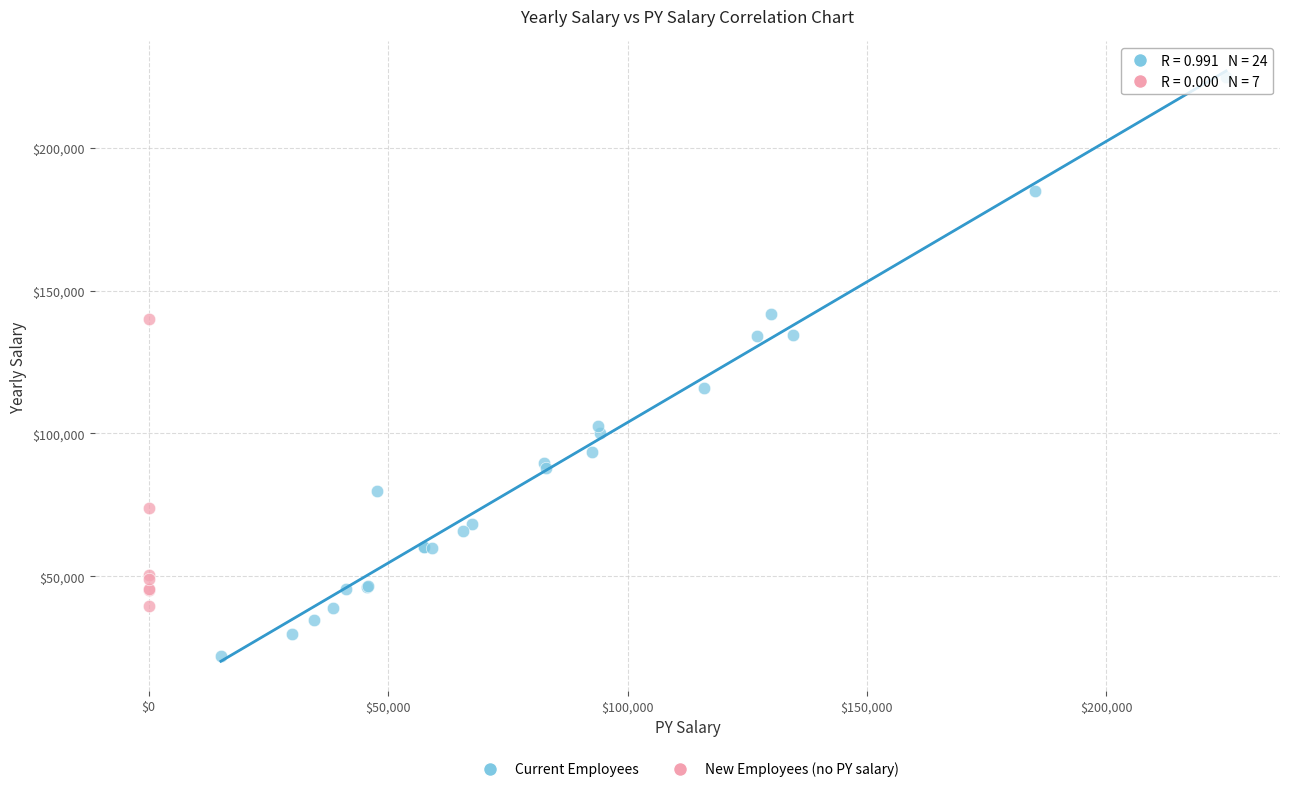

Which series contains the lowest Y value?

Current Employees